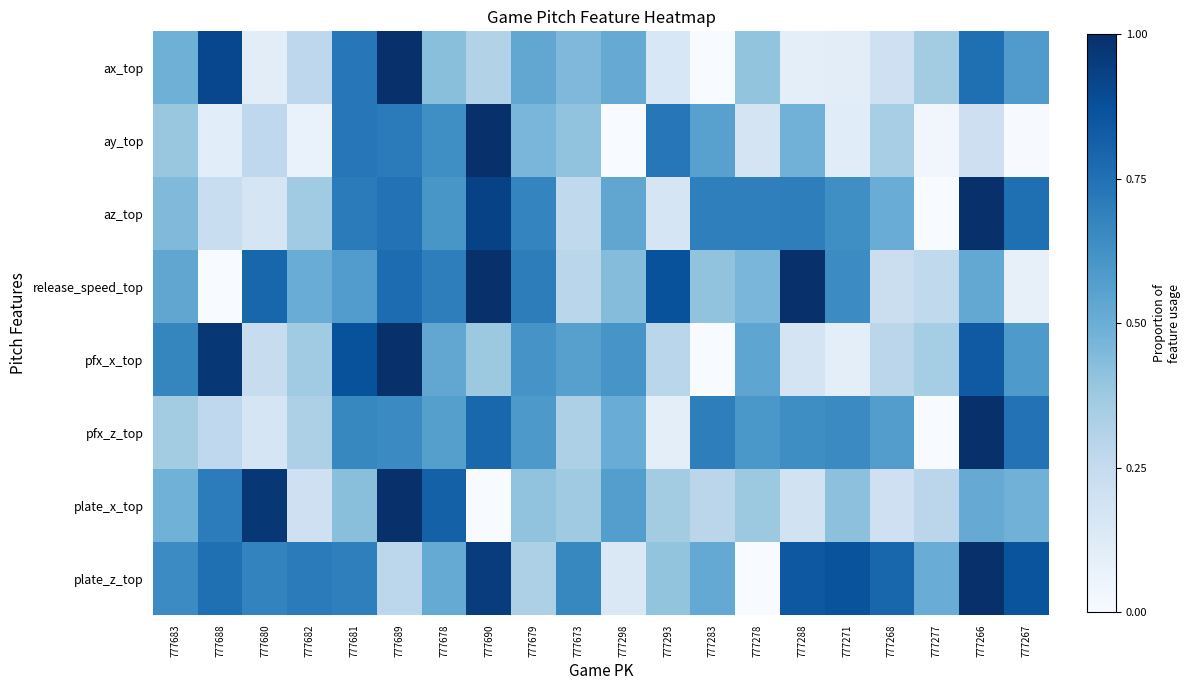

Reading right to left, transcribe all the data shown in this chart.

ax_top: 777267=0.6	777266=0.8	777277=0.4	777268=0.2	777271=0.1	777288=0.1	777278=0.4	777283=0.0	777293=0.2	777298=0.5	777673=0.4	777679=0.5	777690=0.3	777678=0.4	777689=1.0	777681=0.7	777682=0.3	777680=0.1	777688=0.9	777683=0.5
ay_top: 777267=0.0	777266=0.2	777277=0.0	777268=0.3	777271=0.1	777288=0.5	777278=0.2	777283=0.6	777293=0.7	777298=0.0	777673=0.4	777679=0.5	777690=1.0	777678=0.6	777689=0.7	777681=0.7	777682=0.1	777680=0.3	777688=0.1	777683=0.4
az_top: 777267=0.8	777266=1.0	777277=0.0	777268=0.5	777271=0.6	777288=0.7	777278=0.7	777283=0.7	777293=0.2	777298=0.5	777673=0.3	777679=0.7	777690=0.9	777678=0.6	777689=0.7	777681=0.7	777682=0.4	777680=0.2	777688=0.2	777683=0.4
release_speed_top: 777267=0.1	777266=0.5	777277=0.3	777268=0.2	777271=0.6	777288=1.0	777278=0.5	777283=0.4	777293=0.9	777298=0.4	777673=0.3	777679=0.7	777690=1.0	777678=0.7	777689=0.8	777681=0.6	777682=0.5	777680=0.8	777688=0.0	777683=0.5
pfx_x_top: 777267=0.6	777266=0.8	777277=0.4	777268=0.3	777271=0.1	777288=0.2	777278=0.5	777283=0.0	777293=0.3	777298=0.6	777673=0.6	777679=0.6	777690=0.4	777678=0.5	777689=1.0	777681=0.9	777682=0.4	777680=0.2	777688=1.0	777683=0.7
pfx_z_top: 777267=0.7	777266=1.0	777277=0.0	777268=0.6	777271=0.7	777288=0.6	777278=0.6	777283=0.7	777293=0.1	777298=0.5	777673=0.3	777679=0.6	777690=0.8	777678=0.6	777689=0.6	777681=0.7	777682=0.3	777680=0.2	777688=0.3	777683=0.4
plate_x_top: 777267=0.5	777266=0.5	777277=0.3	777268=0.2	777271=0.4	777288=0.2	777278=0.4	777283=0.3	777293=0.4	777298=0.6	777673=0.4	777679=0.4	777690=0.0	777678=0.8	777689=1.0	777681=0.4	777682=0.2	777680=1.0	777688=0.7	777683=0.5
plate_z_top: 777267=0.9	777266=1.0	777277=0.5	777268=0.8	777271=0.9	777288=0.8	777278=0.0	777283=0.5	777293=0.4	777298=0.1	777673=0.7	777679=0.3	777690=1.0	777678=0.5	777689=0.3	777681=0.7	777682=0.7	777680=0.7	777688=0.8	777683=0.6